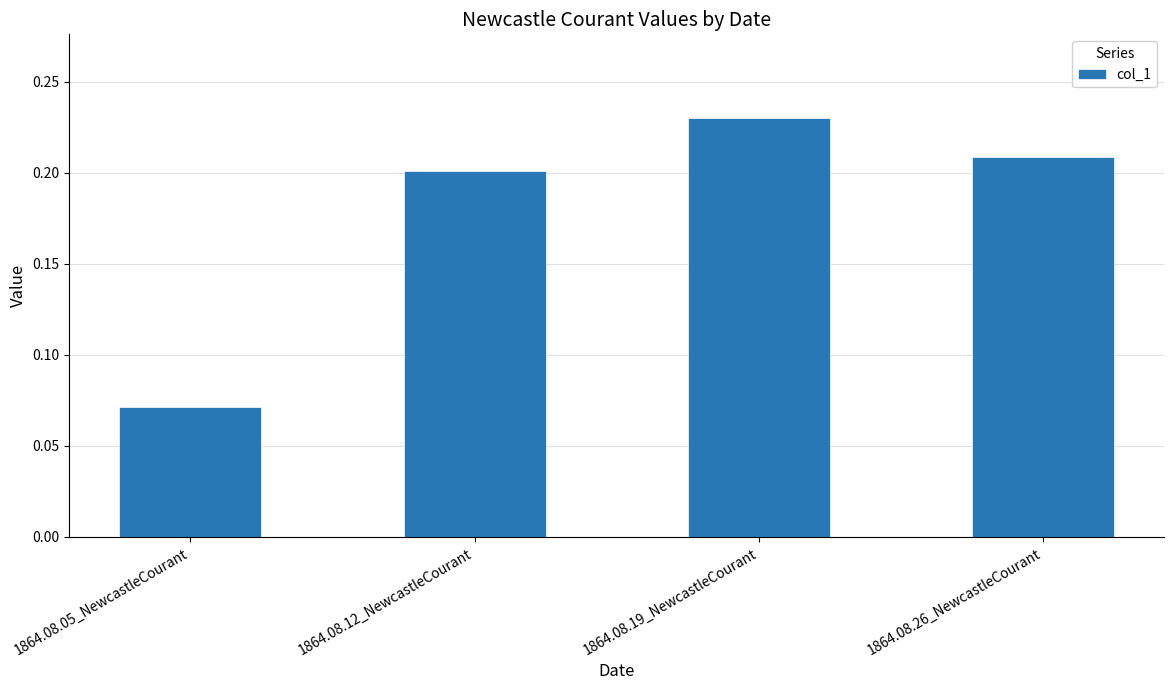

Count the number of data series in this chart.

1